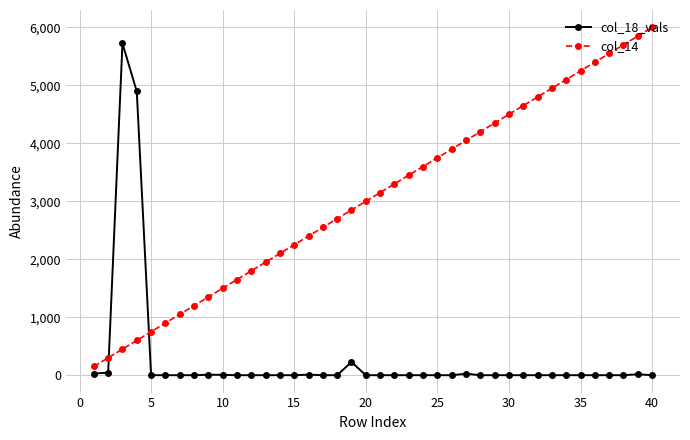

How many data points in col_14 are less than 3150?

20